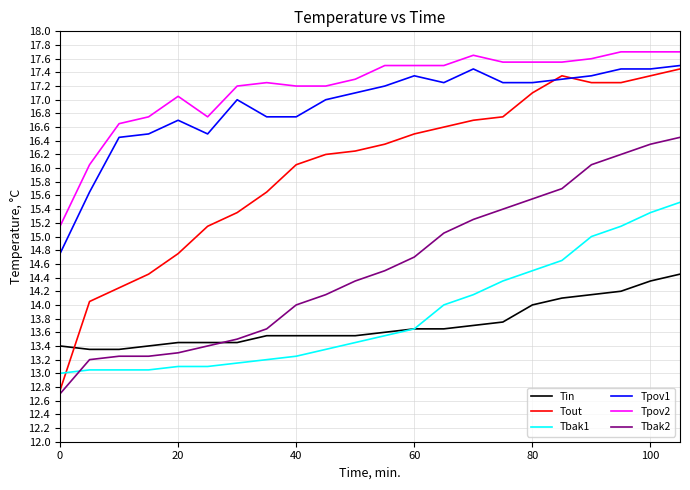

True or false: Tin and Tbak2 intersect in this chart.

True